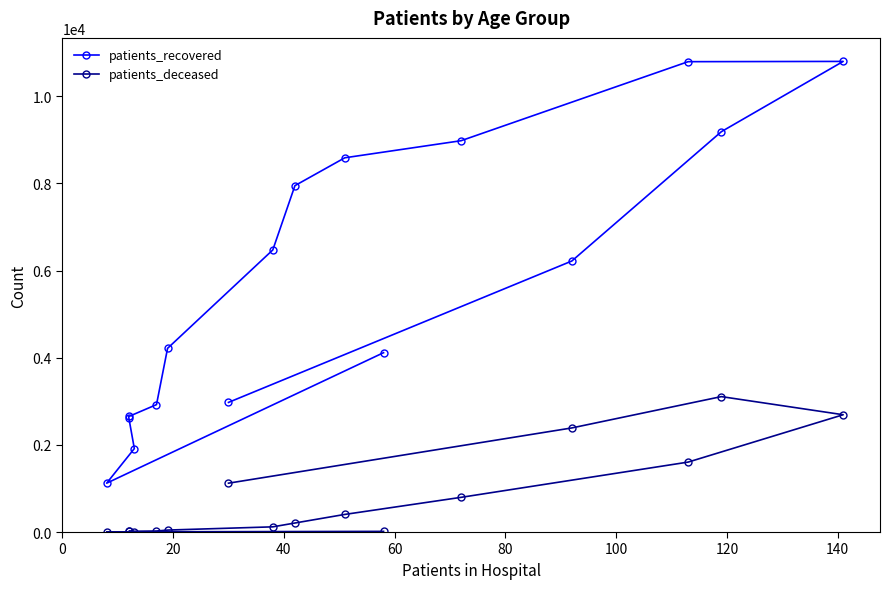

The value of patients_deceased at 0 is 21. True or false?

False